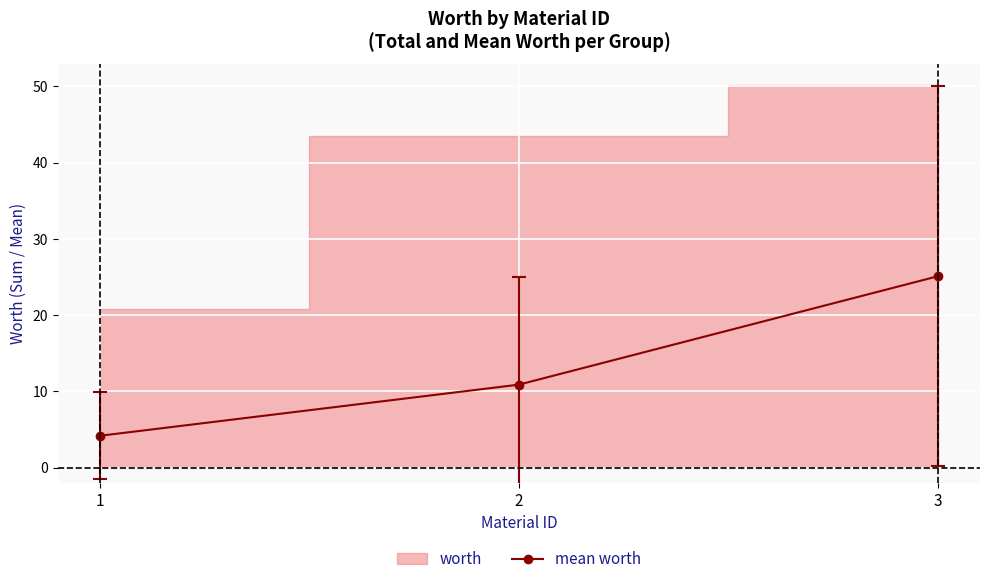

What is the sum of the values at 1 and 2?

15.0